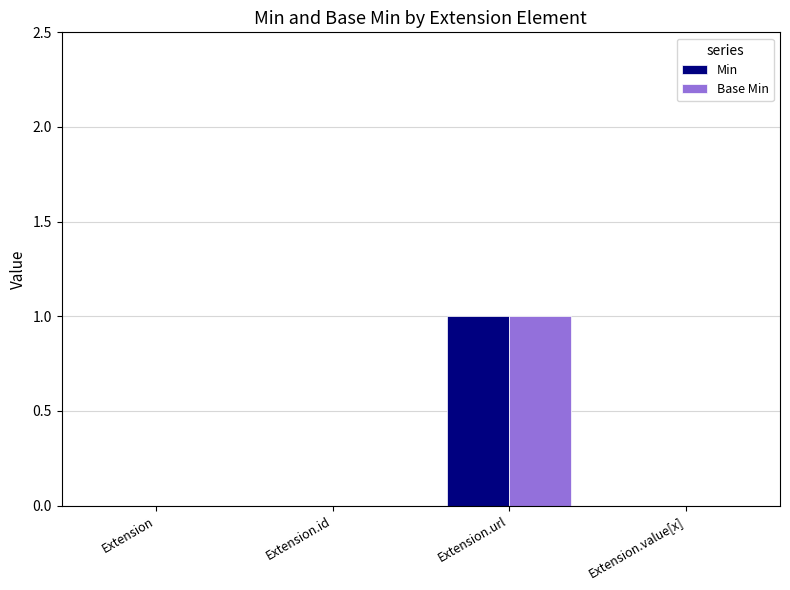

True or false: Min has a value of 1 at Extension.id.

False